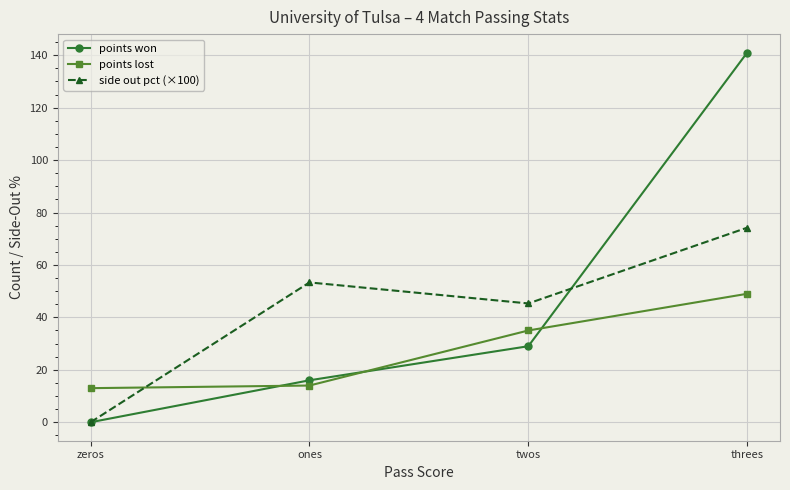

The points lost series shows 87.9 at threes. True or false?

False